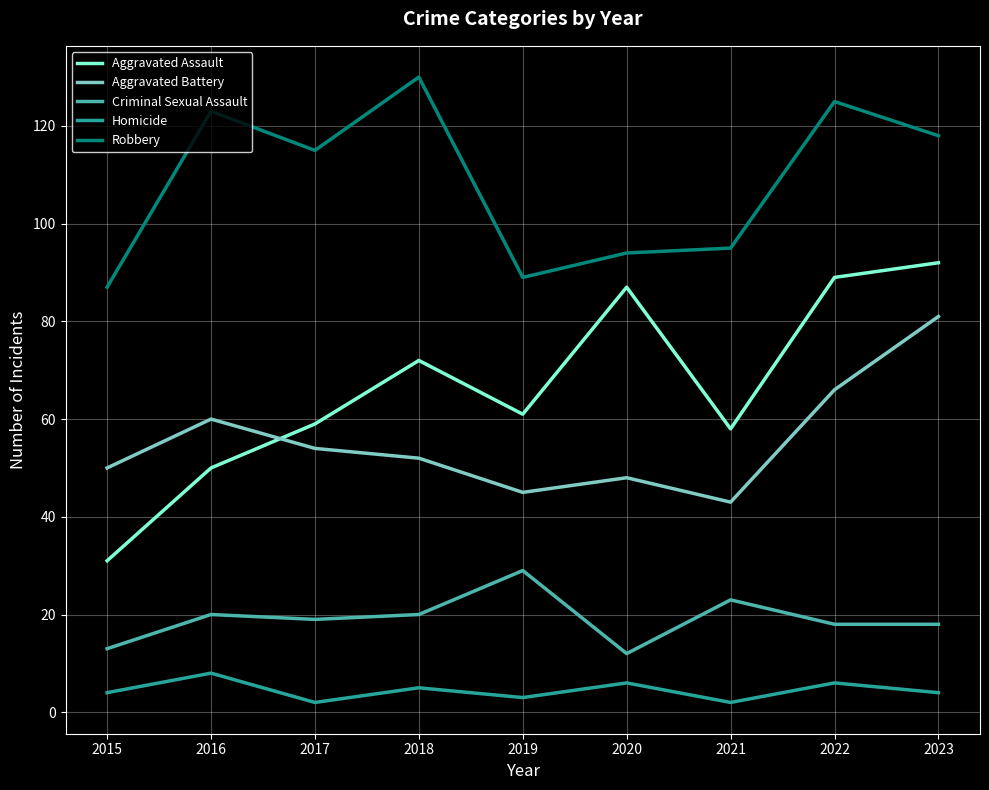

What value does the Aggravated Battery series have at 2017, to the nearest 10?

50